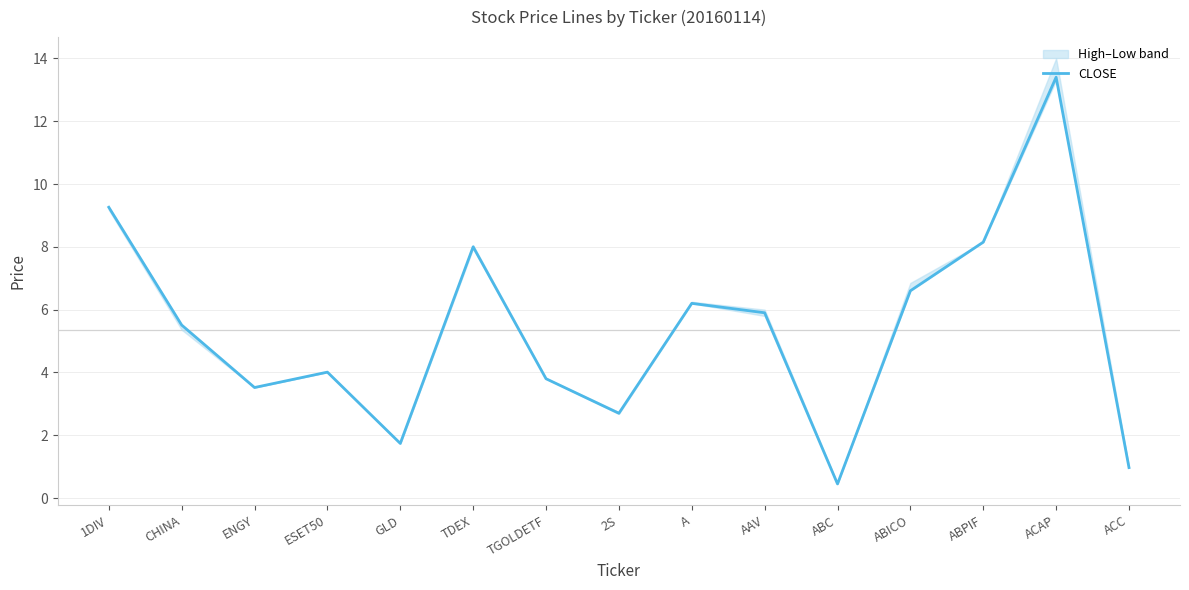

What is the maximum value shown in the chart?

13.4